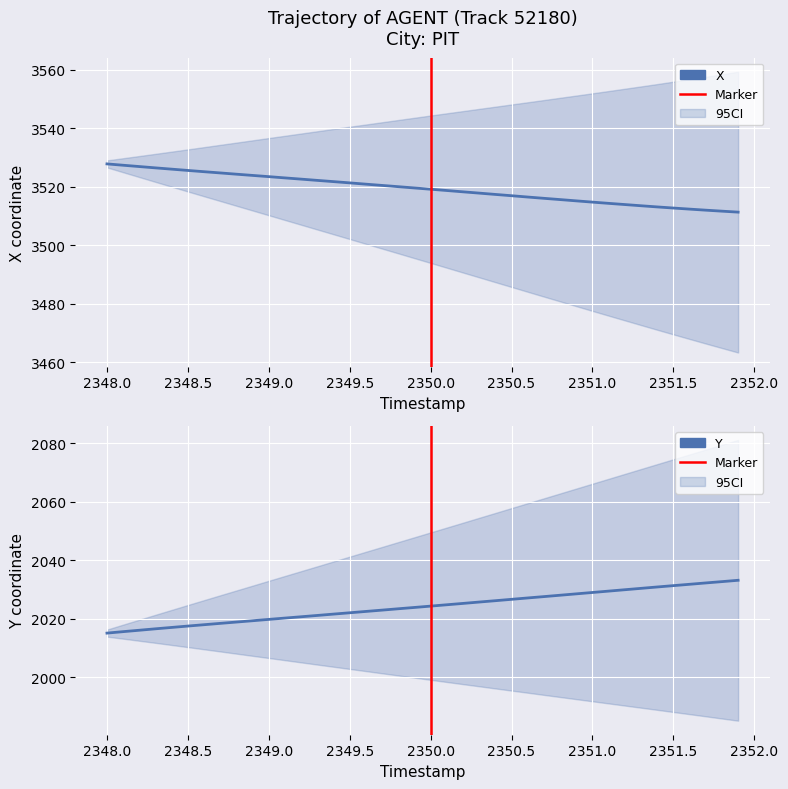

What is the difference between the maximum and minimum values in the X series?

16.5